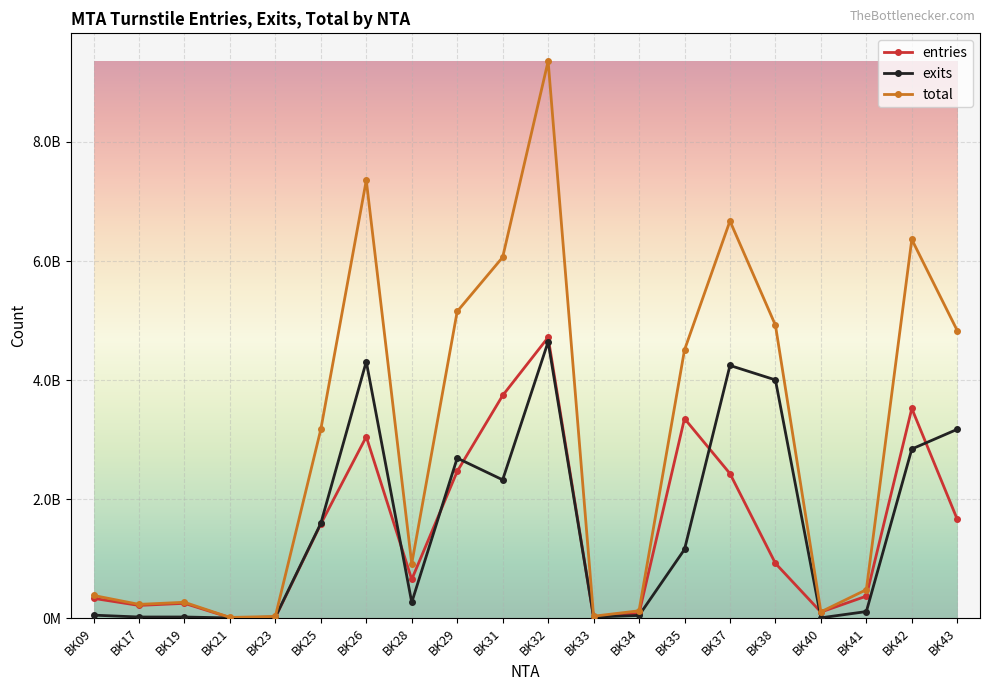

The value of exits at BK33 is 5107721. True or false?

False